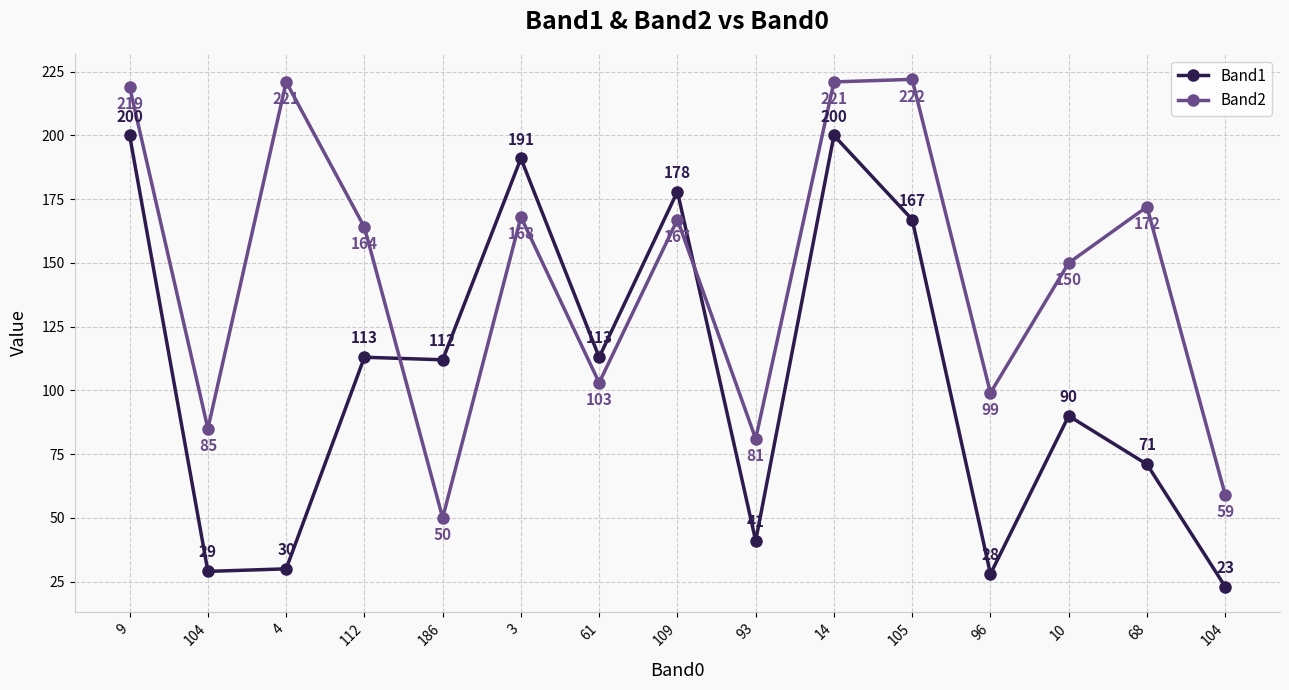

How many categories are shown in the chart?

15